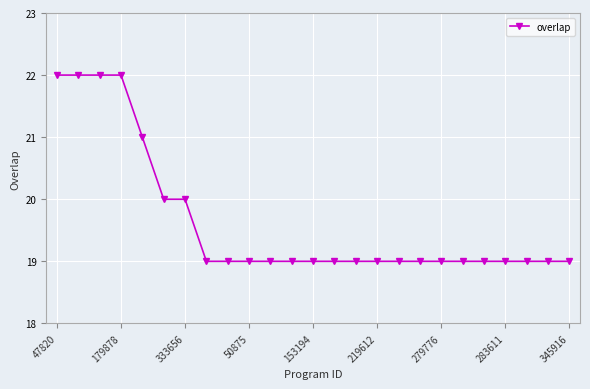

What is the maximum value shown in the chart?

22